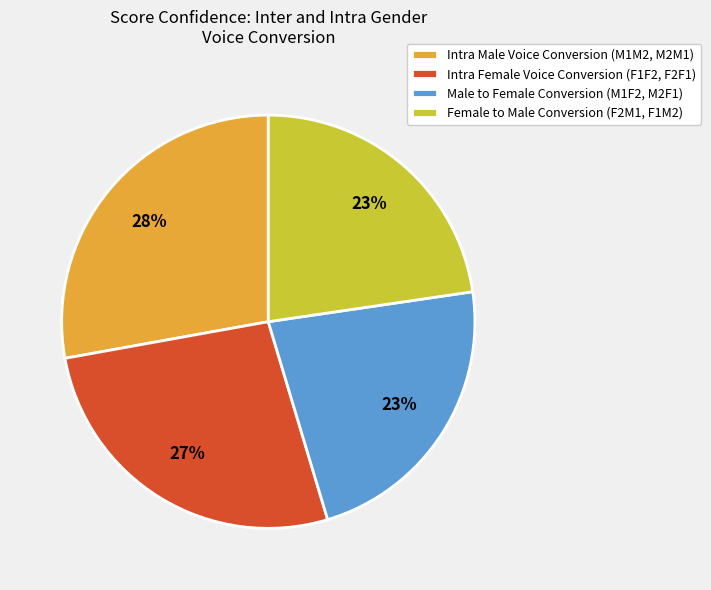

Count the number of slices in the pie.

4